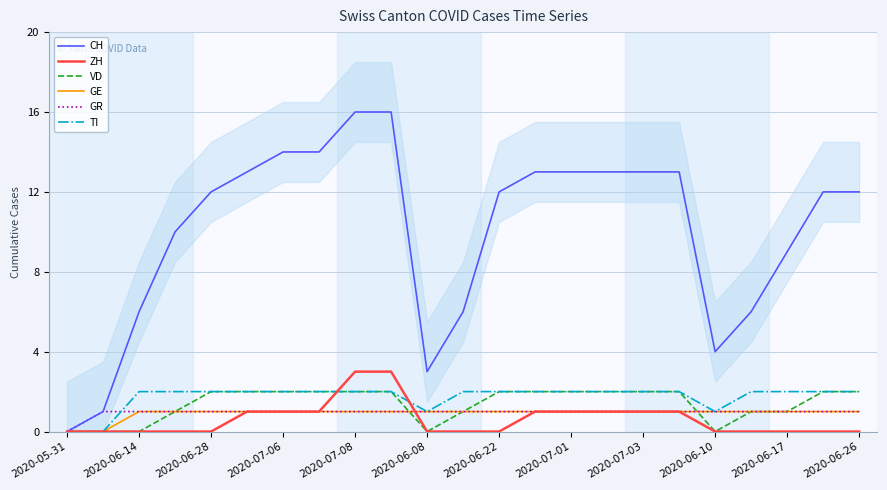

What is the difference between the second highest and minimum values in the GE series?

1